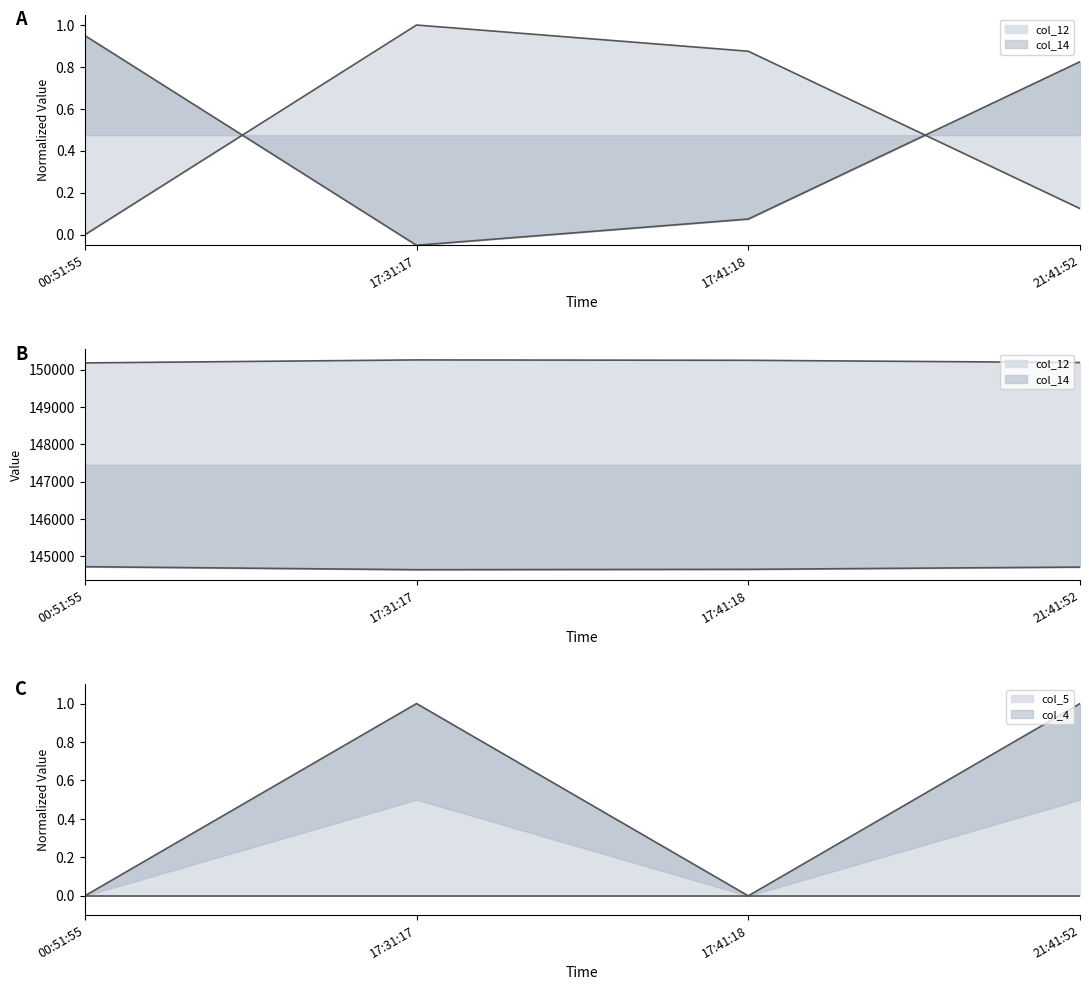

What is the difference between the col_12 values at 21:41:52 and 17:41:18?

0.8